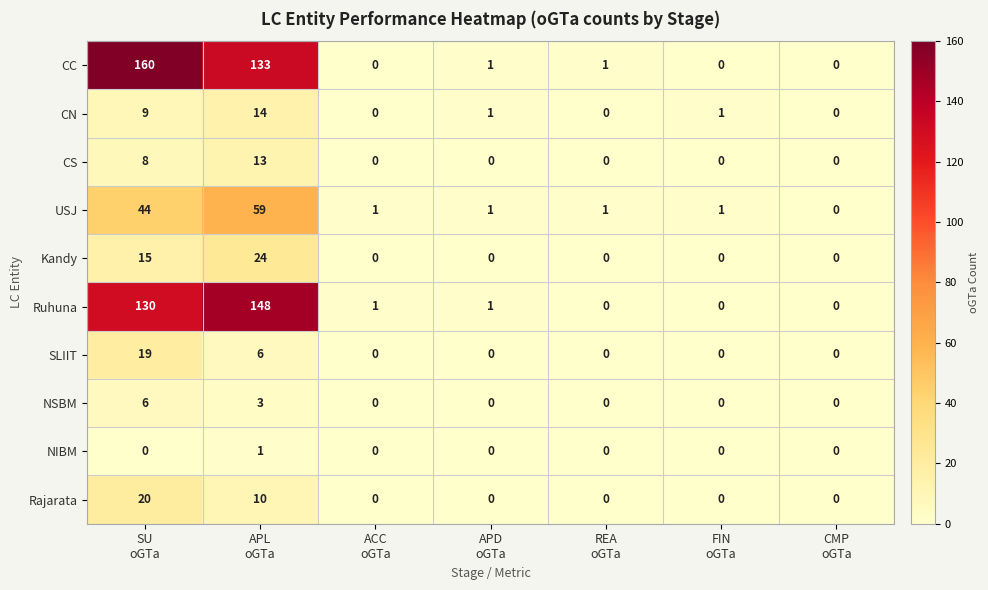

What is the difference between the maximum and second lowest values in the Rajarata series?

20